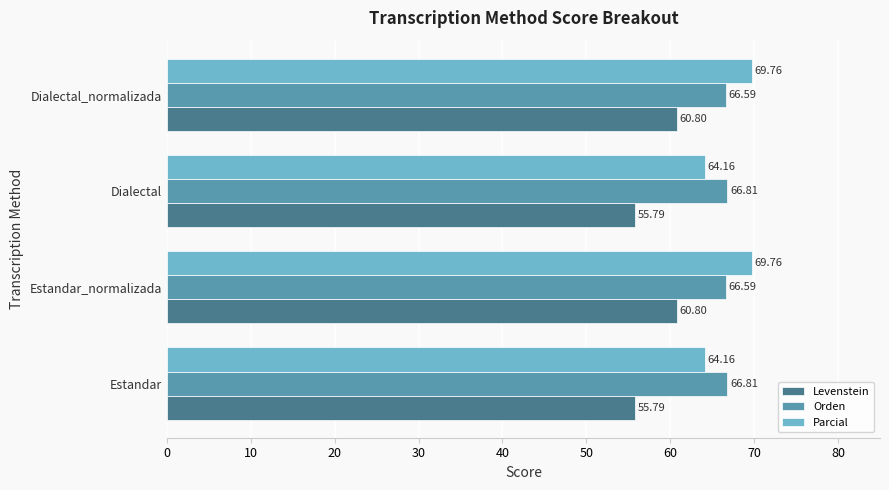

What is the average value of the Orden series?

66.7